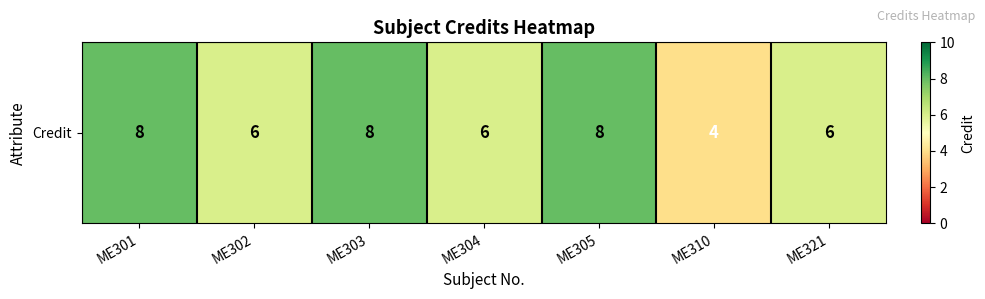

How many data points are above 6?

3